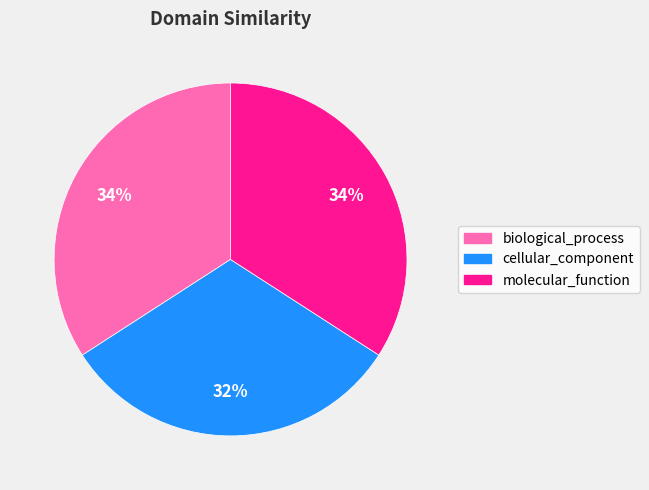

Does molecular_function account for over 50% of the chart?

No